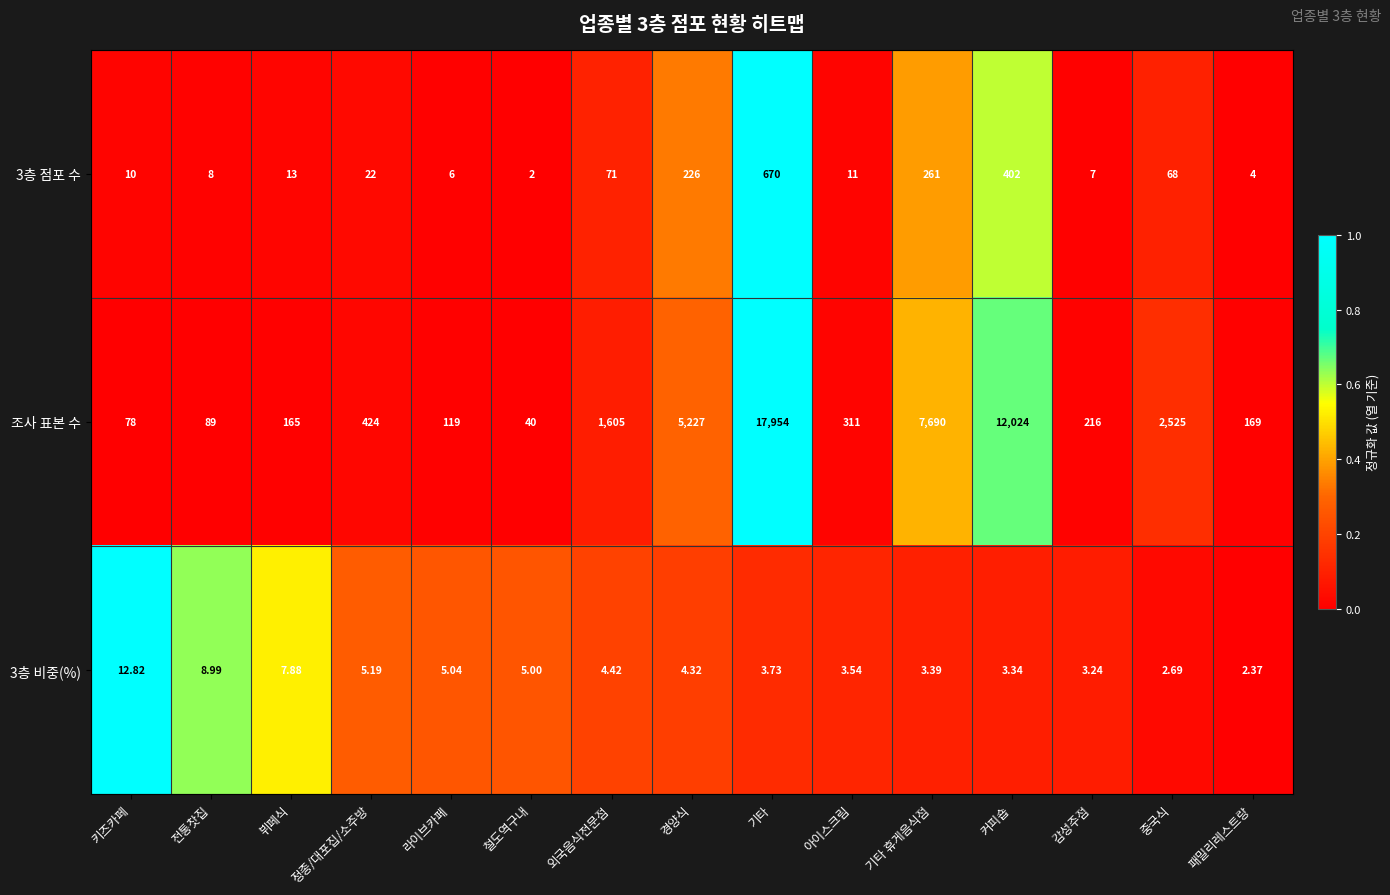

How many values in the 조사 표본 수 series are below 311?

7